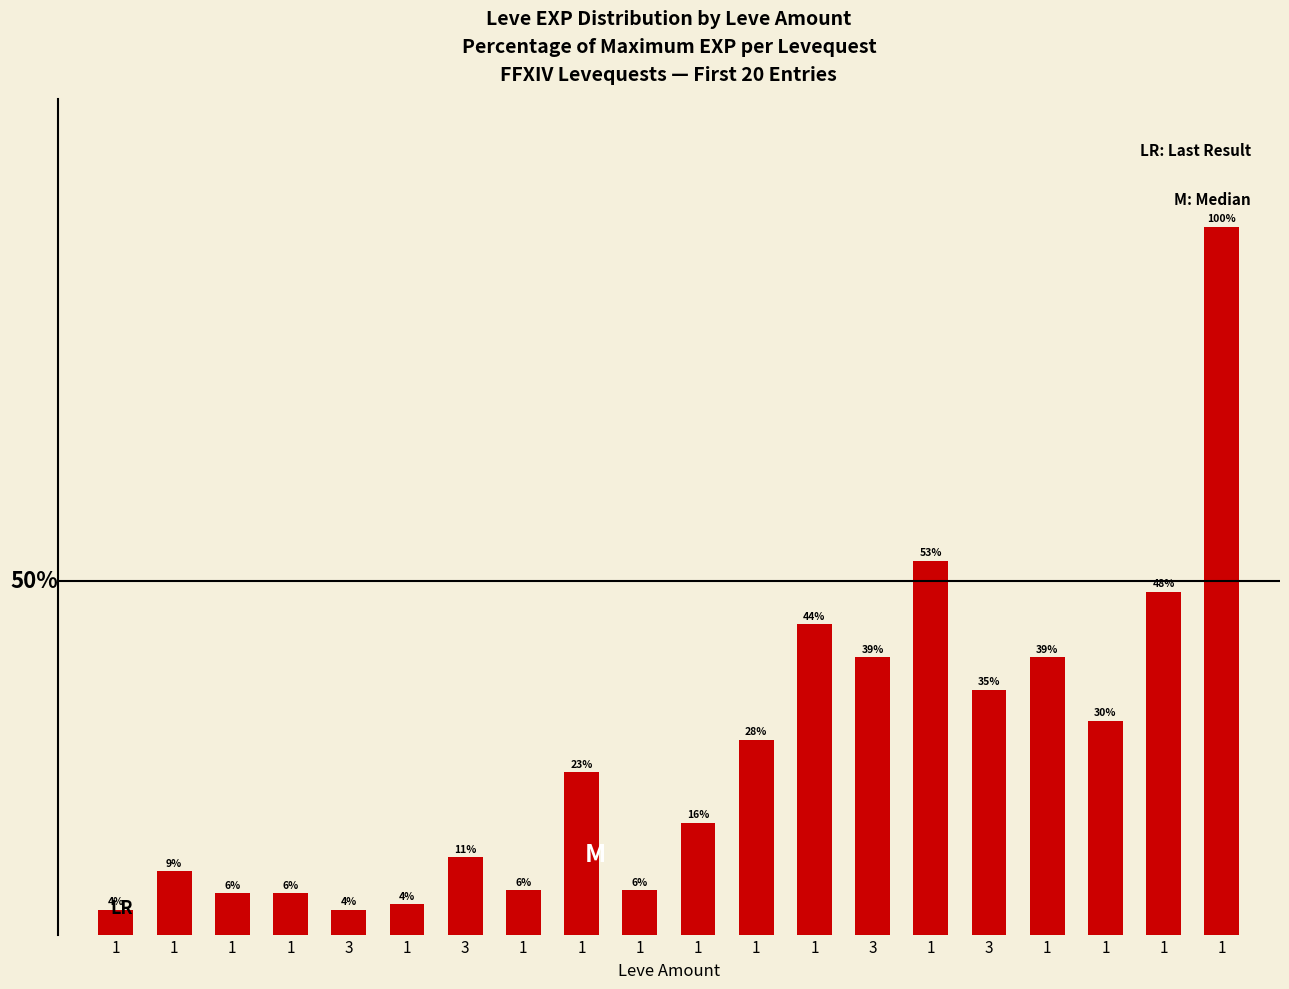

Are the bars horizontal?

No